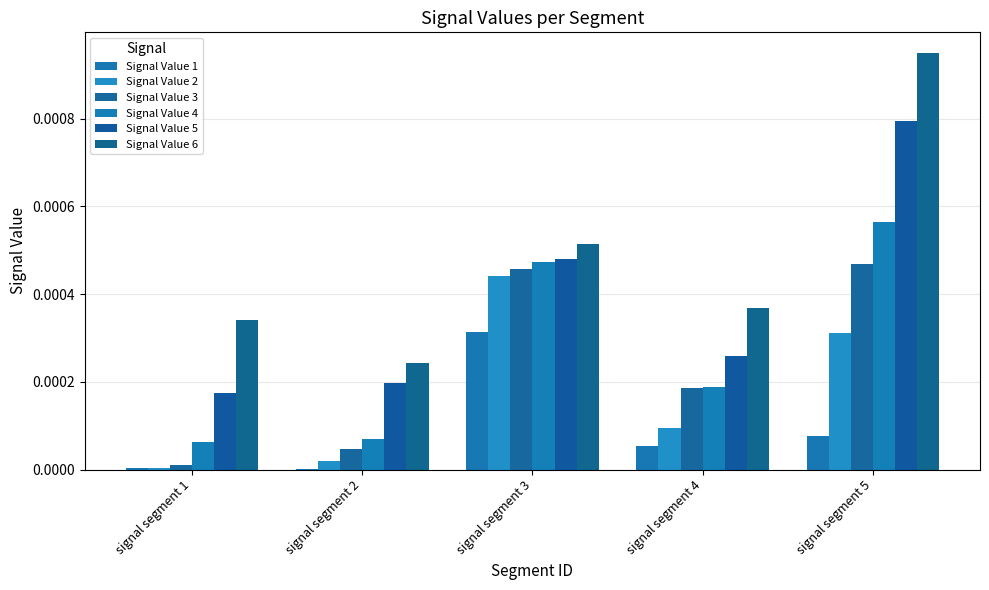

True or false: Signal Value 4 has a value of 0.0 at signal segment 2.

True